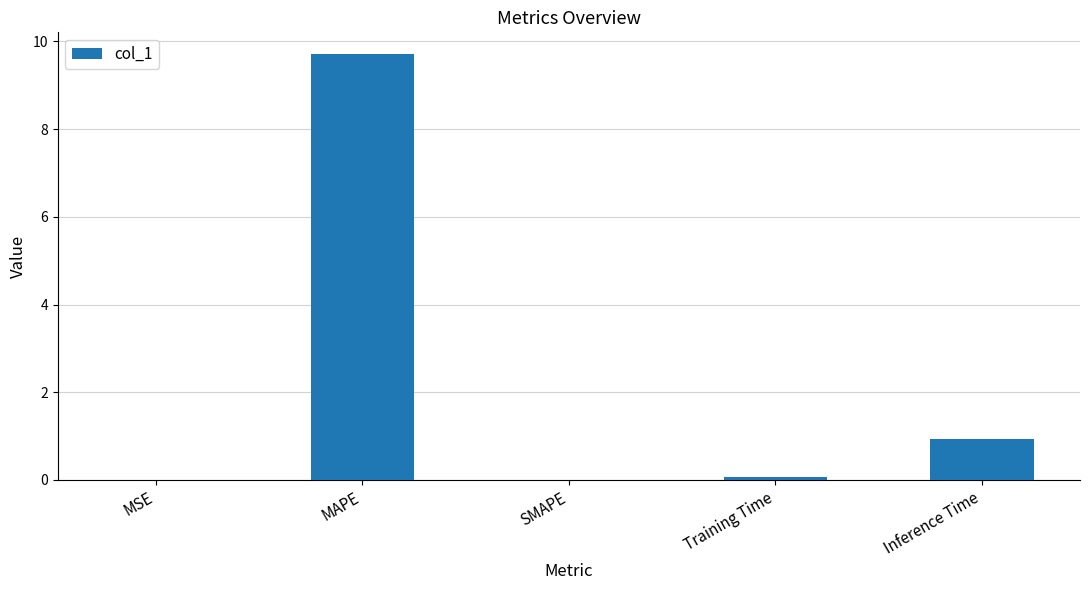

What is the difference between the values at MAPE and Training Time?

9.7